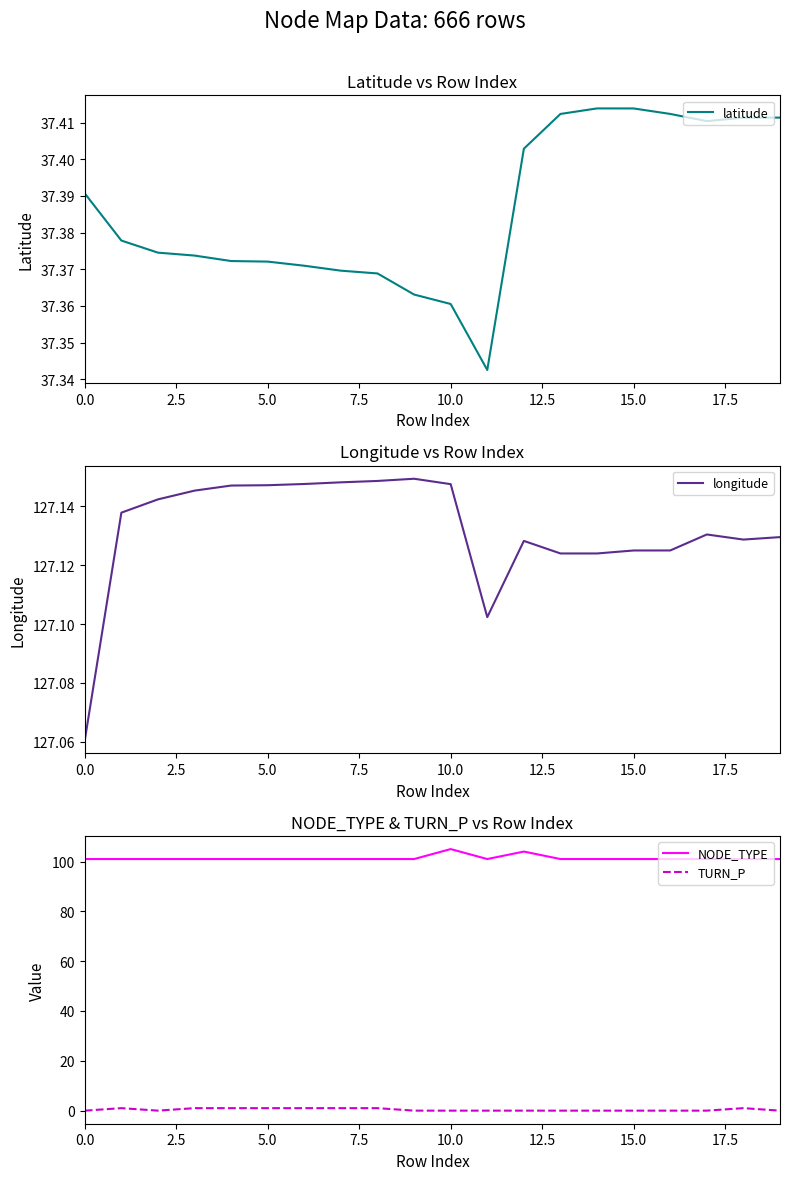

True or false: NODE_TYPE and TURN_P cross at least once.

False